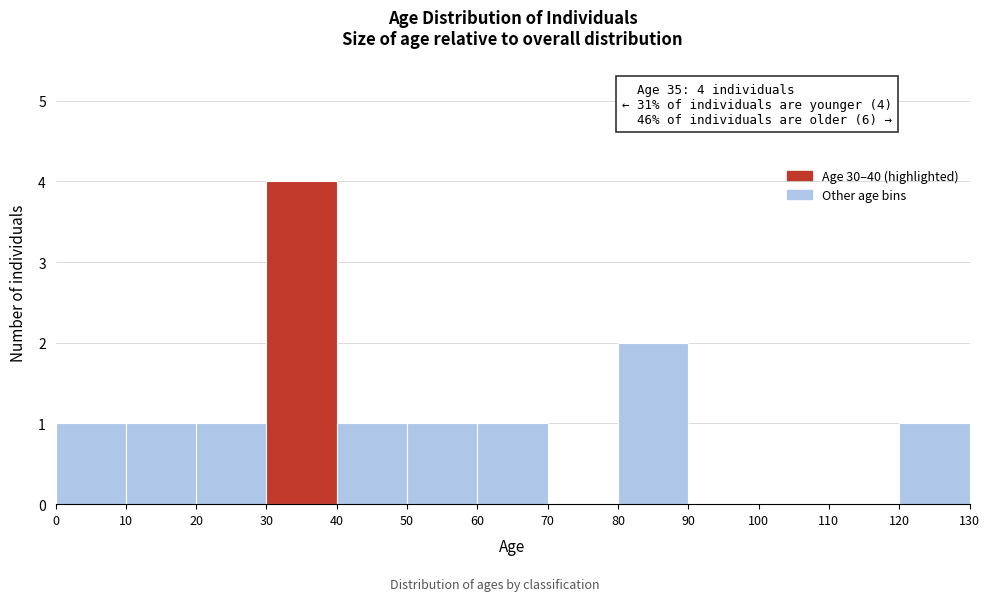

Over which range of the x-axis is the bar tallest?

30 to 40